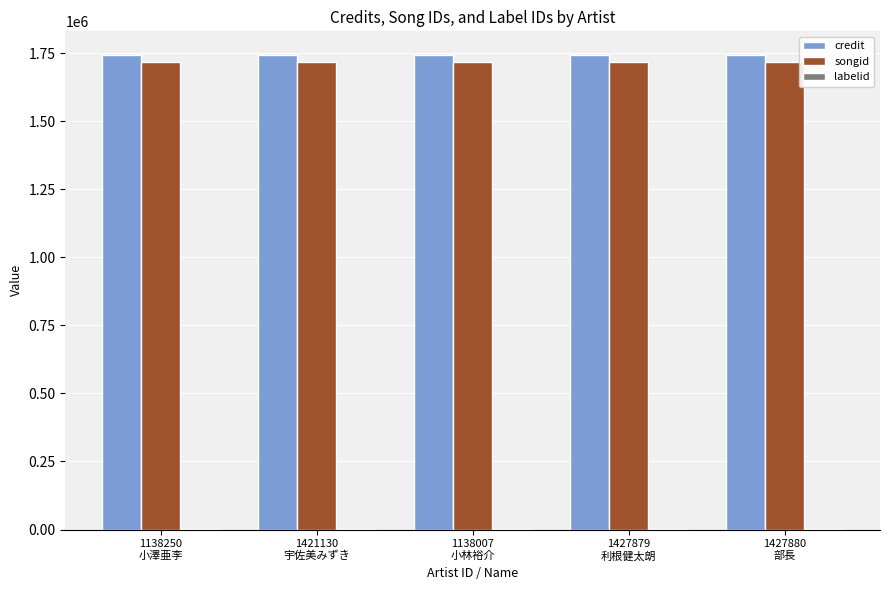

What is the highest value of the songid series?

1719325